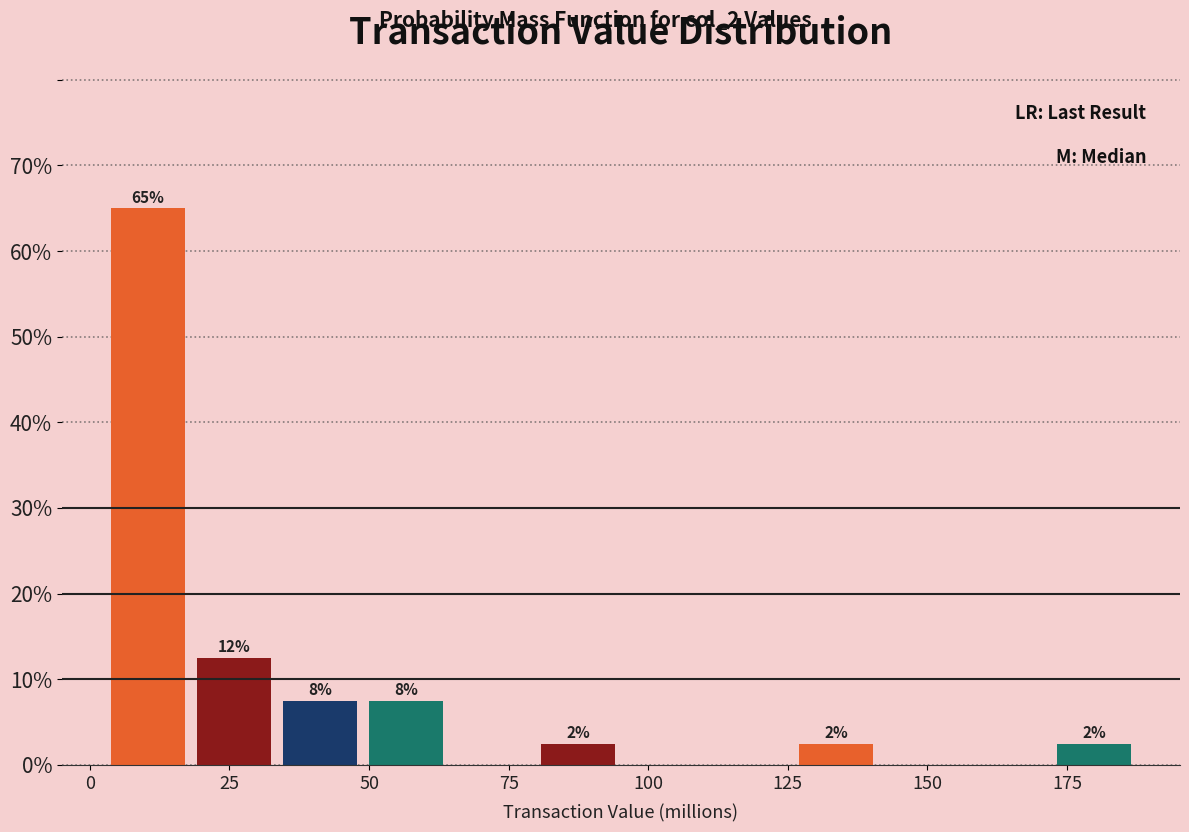

Read against the x-axis, roughly where is the centre of the tallest bar?

10